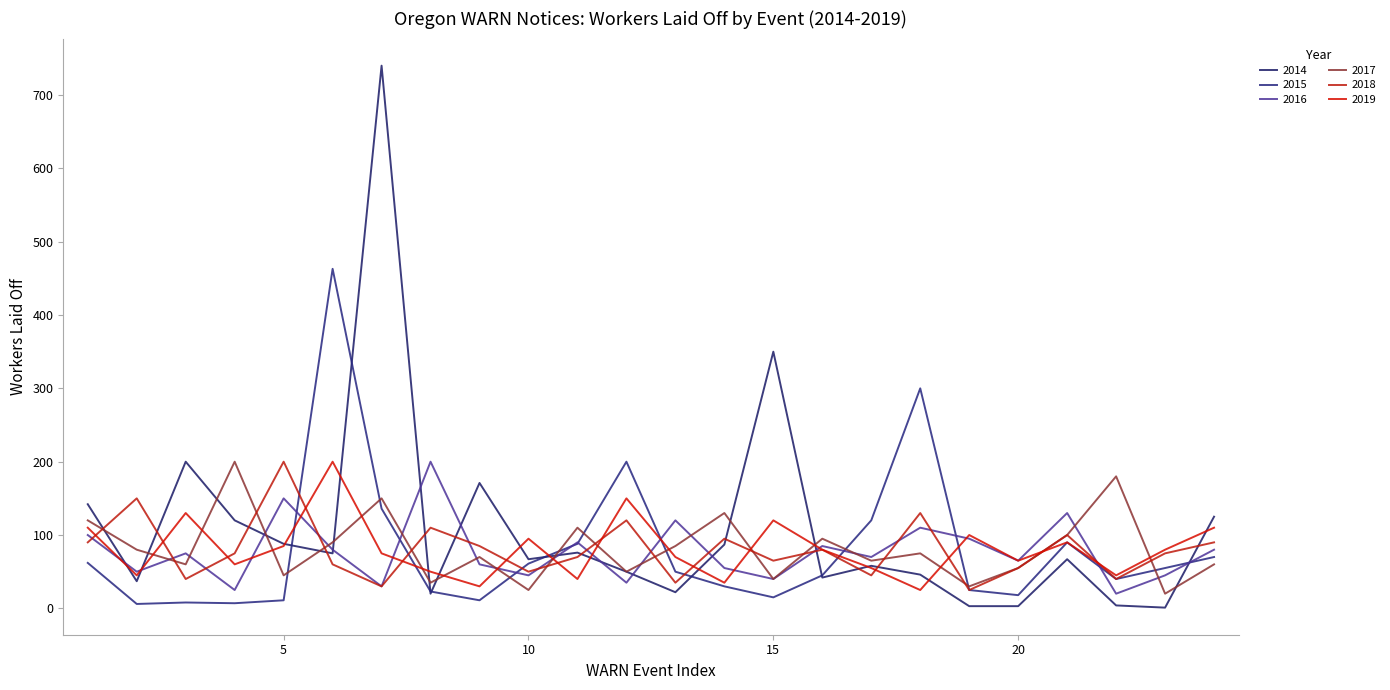

What are all the series names shown in the legend?

2014, 2015, 2016, 2017, 2018, 2019